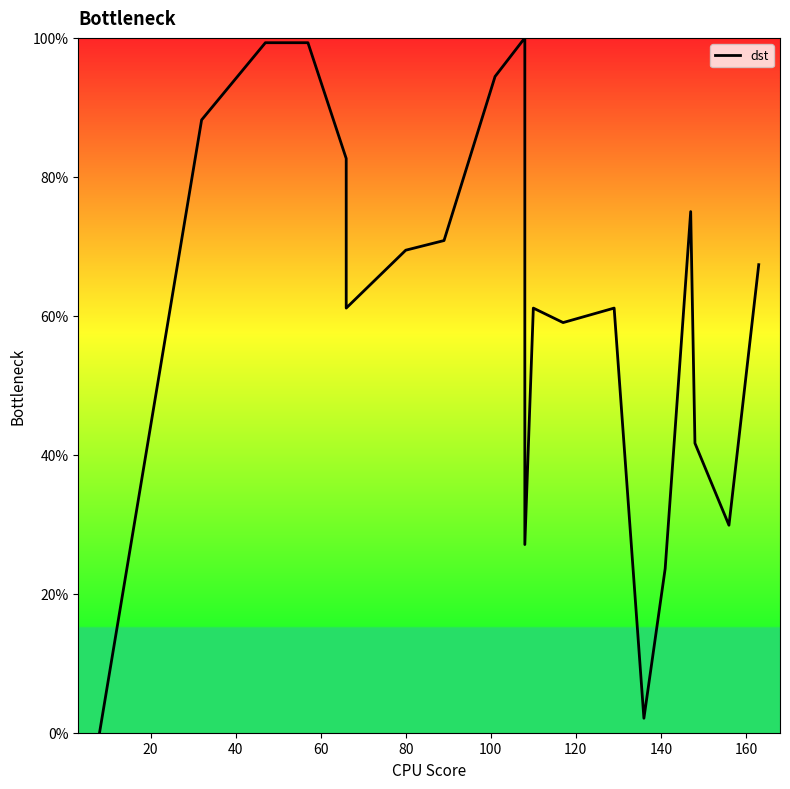

Does the chart display data point markers on the line(s)?

No